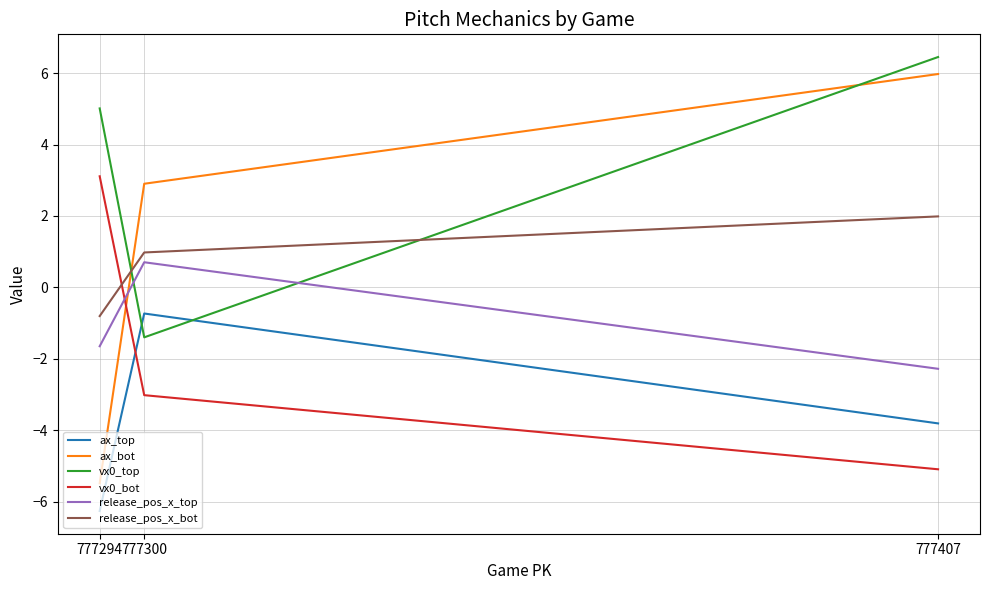

Does the chart display data point markers on the line(s)?

No